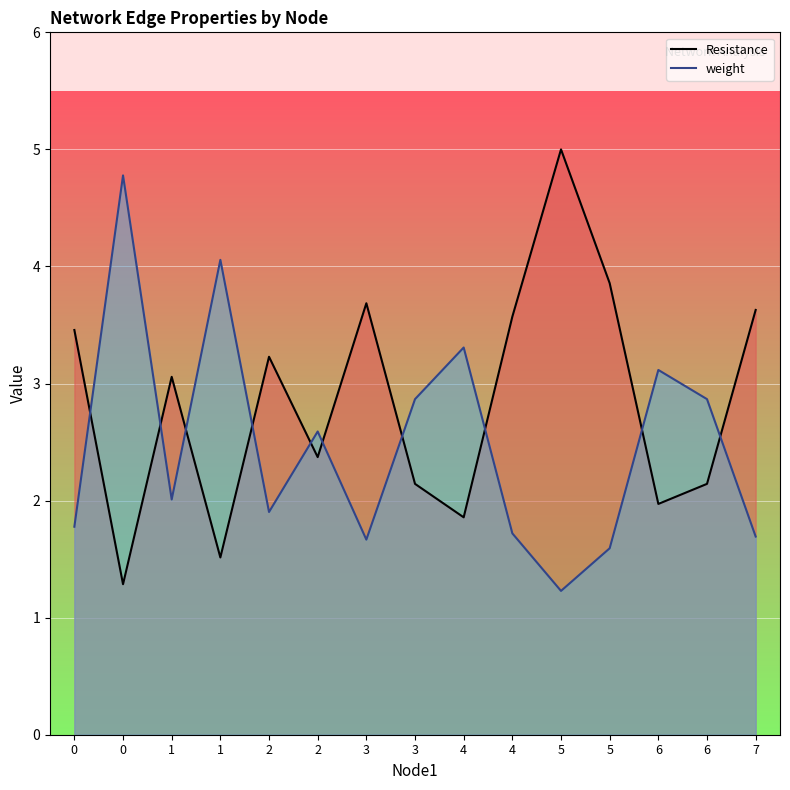

Reading left to right, list all the values displayed in this chart.

Resistance: 0=3.5	0=1.3	1=3.1	1=1.5	2=3.2	2=2.4	3=3.7	3=2.1	4=1.9	4=3.6	5=5.0	5=3.9	6=2.0	6=2.1	7=3.6
weight: 0=1.8	0=4.8	1=2.0	1=4.1	2=1.9	2=2.6	3=1.7	3=2.9	4=3.3	4=1.7	5=1.2	5=1.6	6=3.1	6=2.9	7=1.7